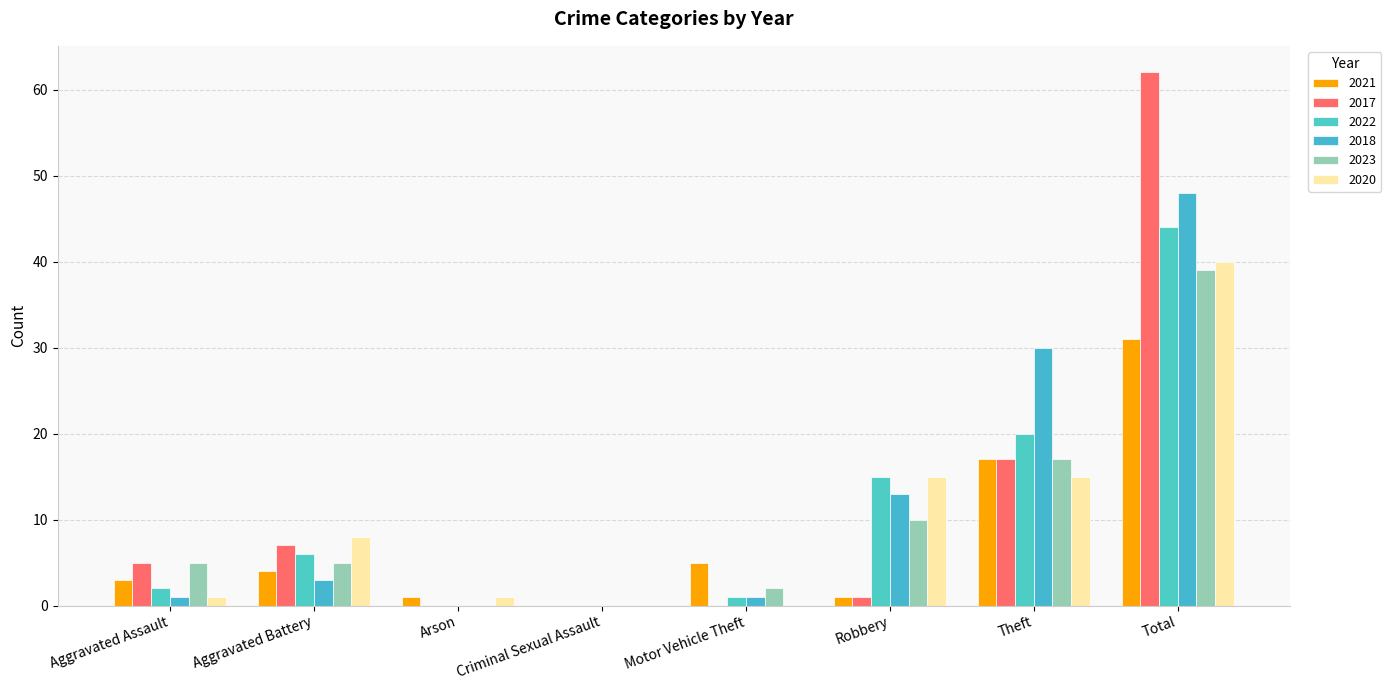

How many groups of bars are there?

8